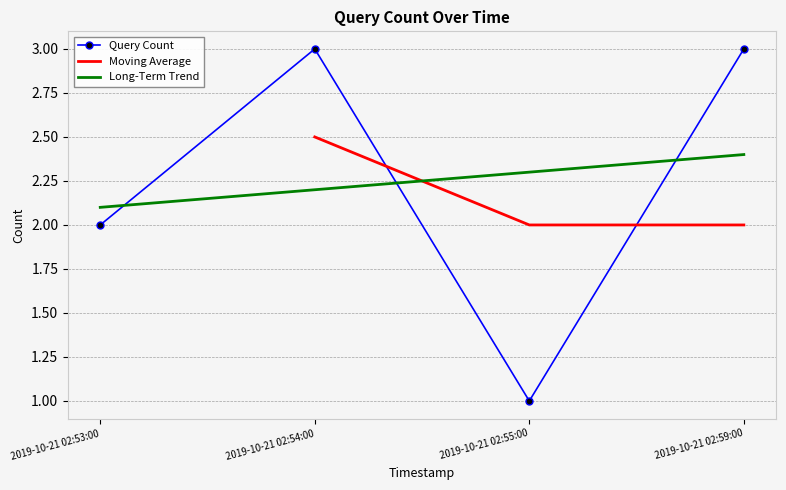

Is this an area chart (filled region under the line)?

No